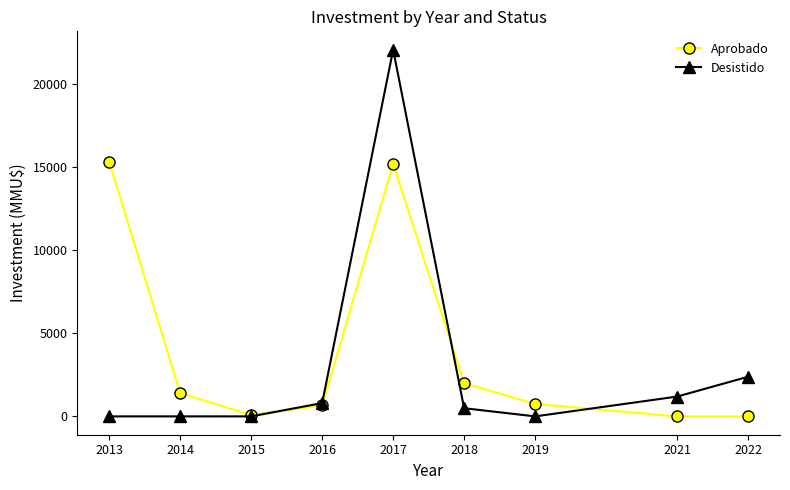

What is the spread (max minus min) of values at 2013?

15304